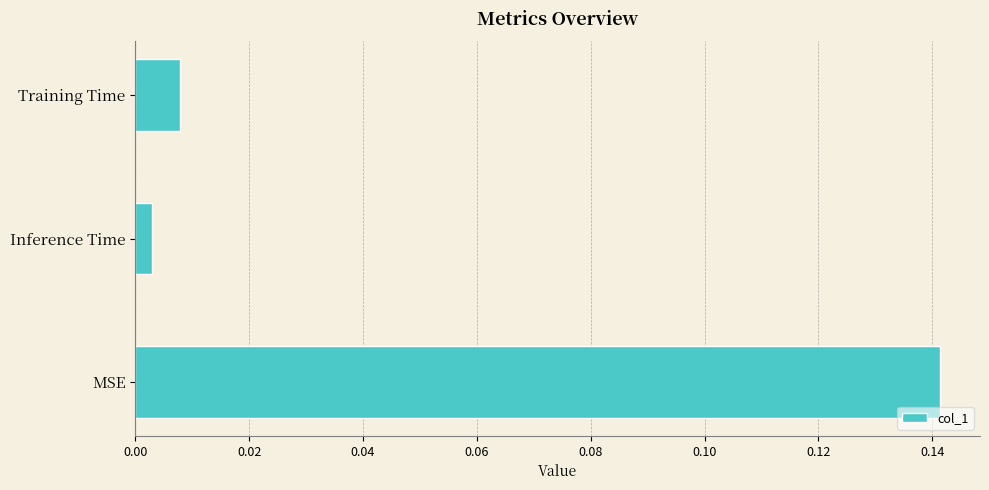

Are the bars horizontal?

Yes